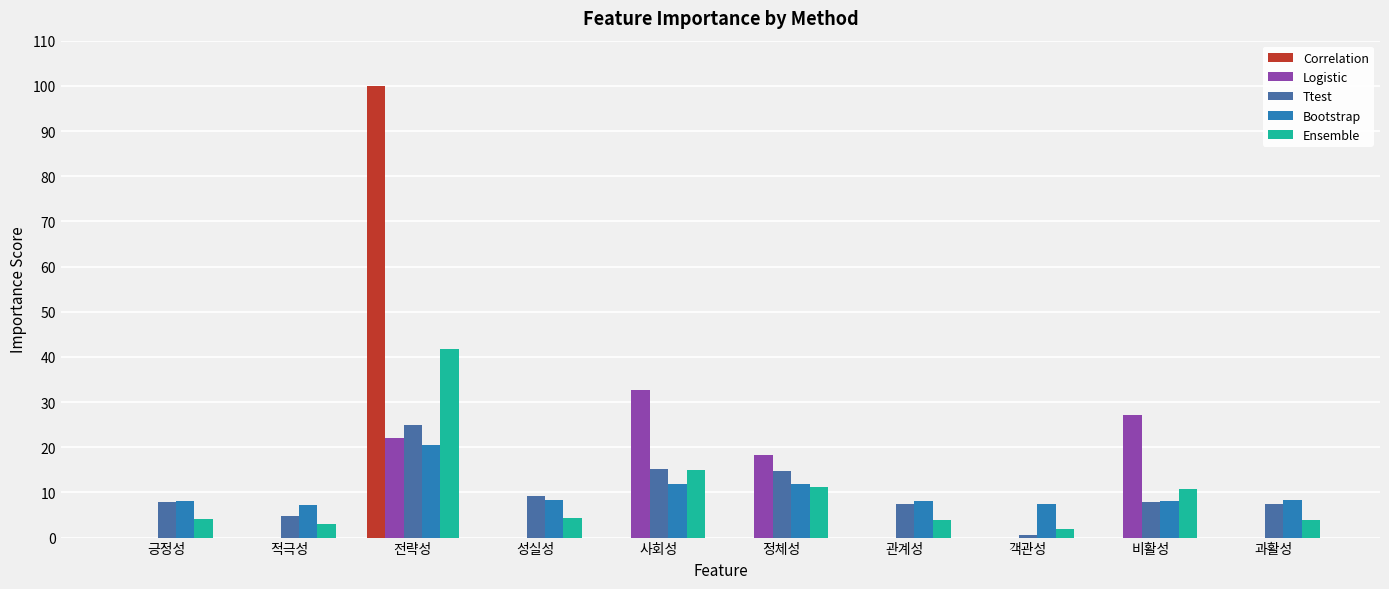

At which category is the sum across all series the highest?

전략성